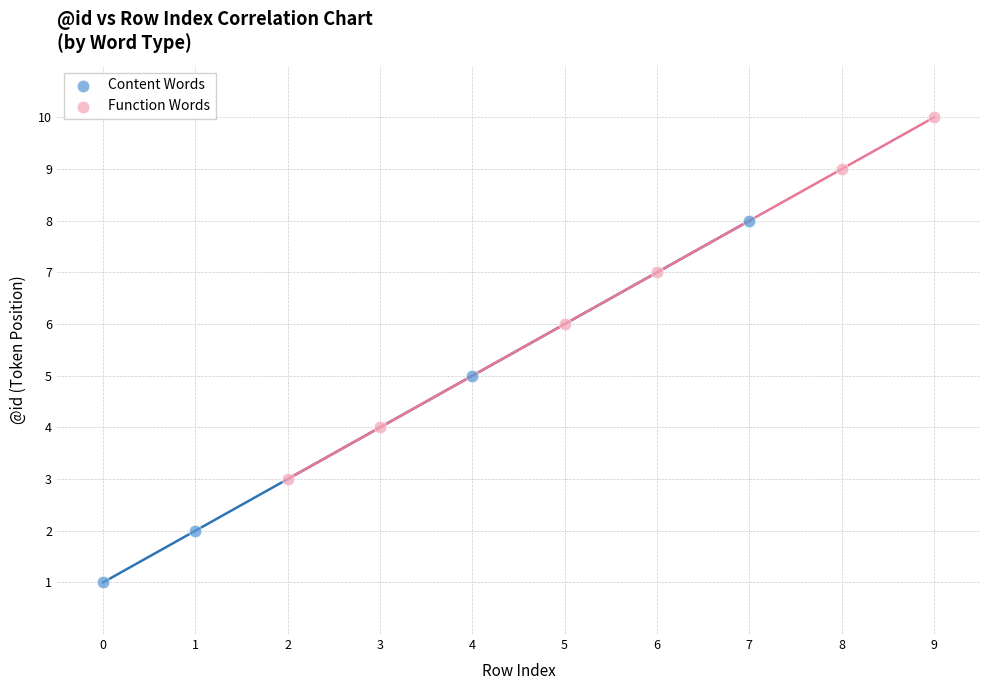

Which series reaches the maximum Y coordinate?

Function Words